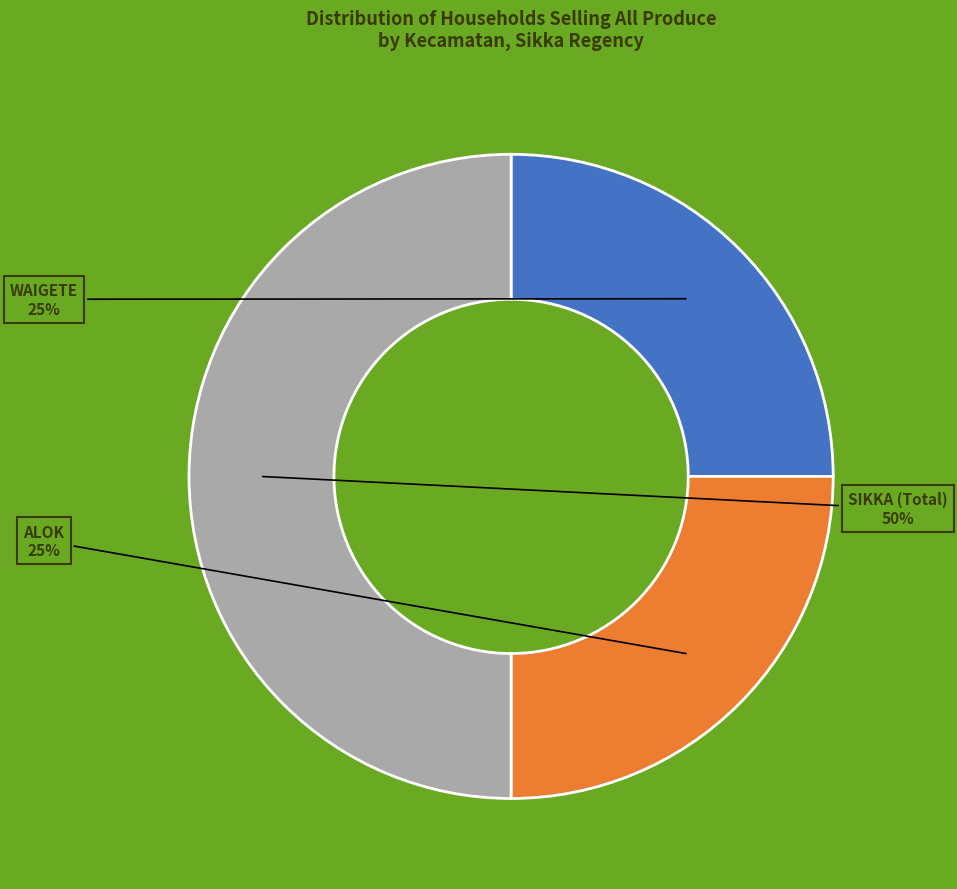

To the nearest percent, what is the difference between the largest and smallest slice percentages?

25%